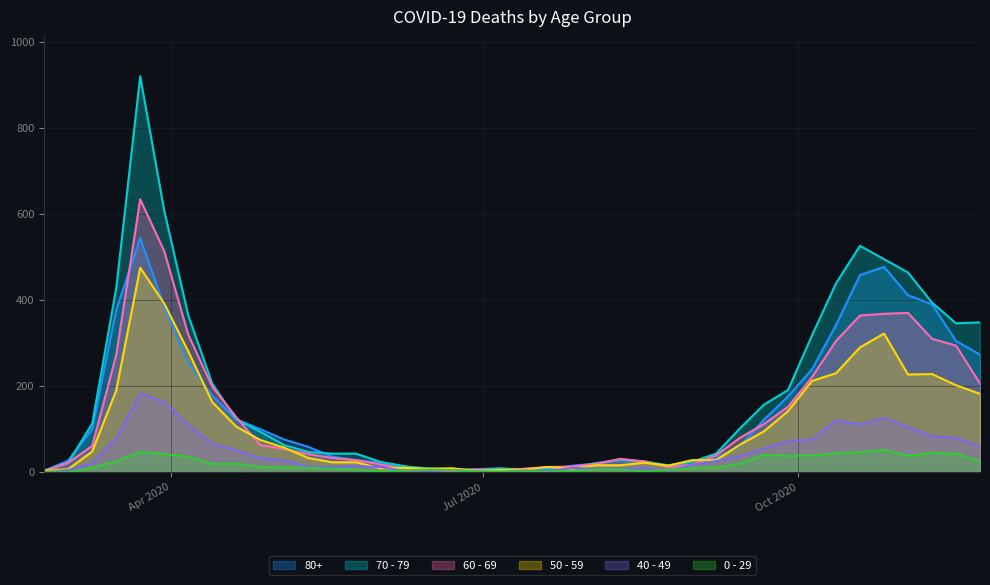

Which label corresponds to the smallest value in the chart?

2020-02-24